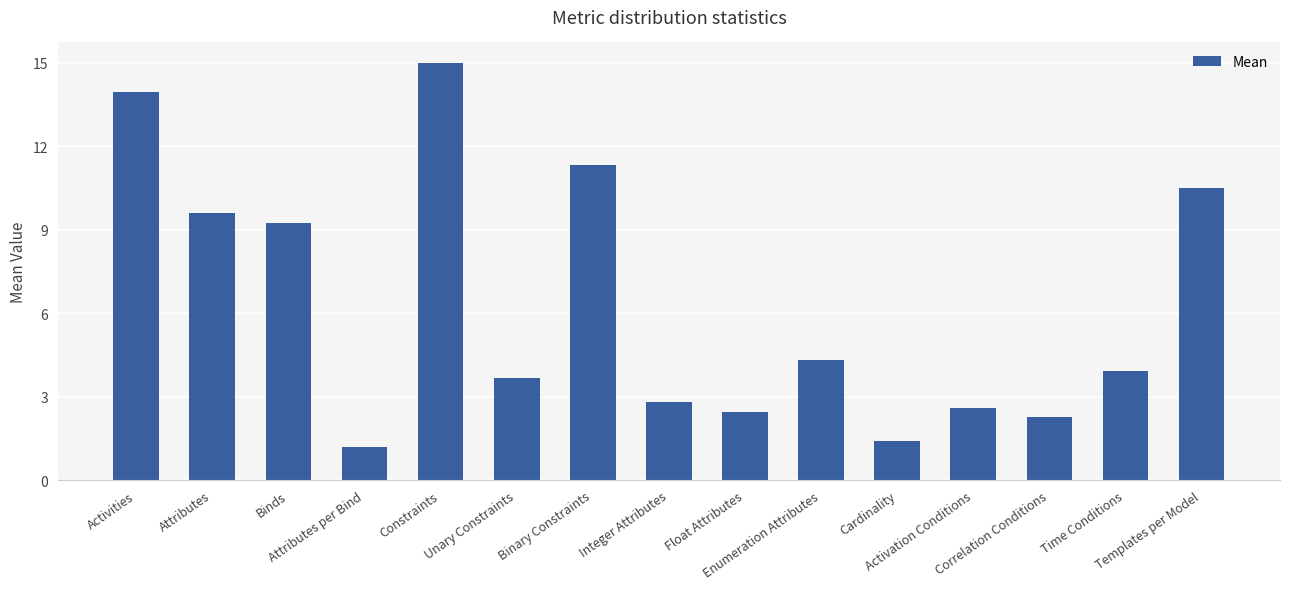

Reading left to right, extract all data points from this chart.

14.0	9.6	9.2	1.2	15.0	3.7	11.3	2.8	2.5	4.3	1.4	2.6	2.3	3.9	10.5